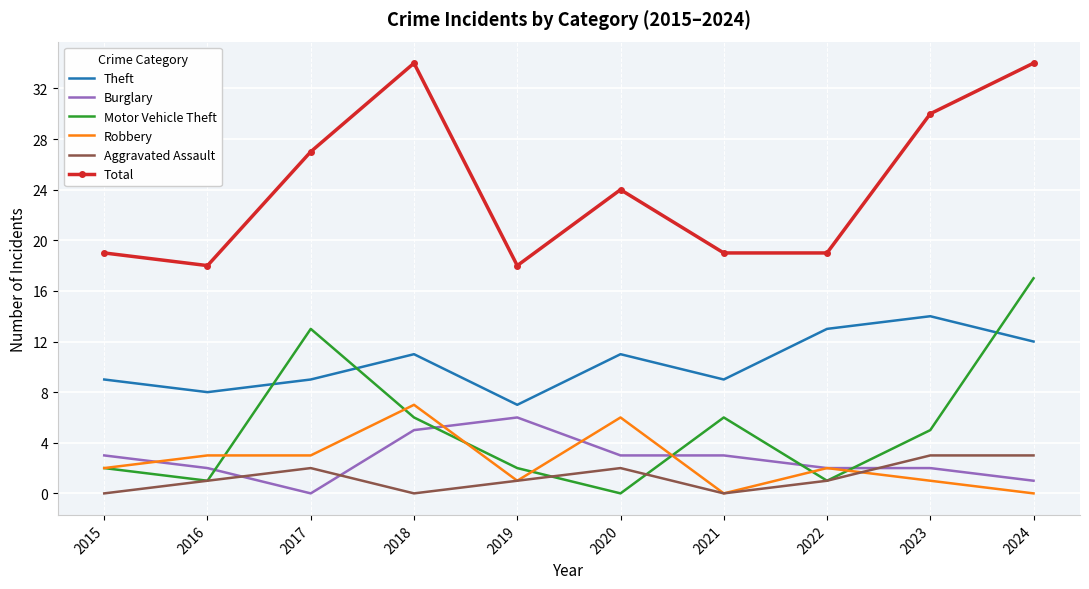

Which series has the largest total across all categories?

Total